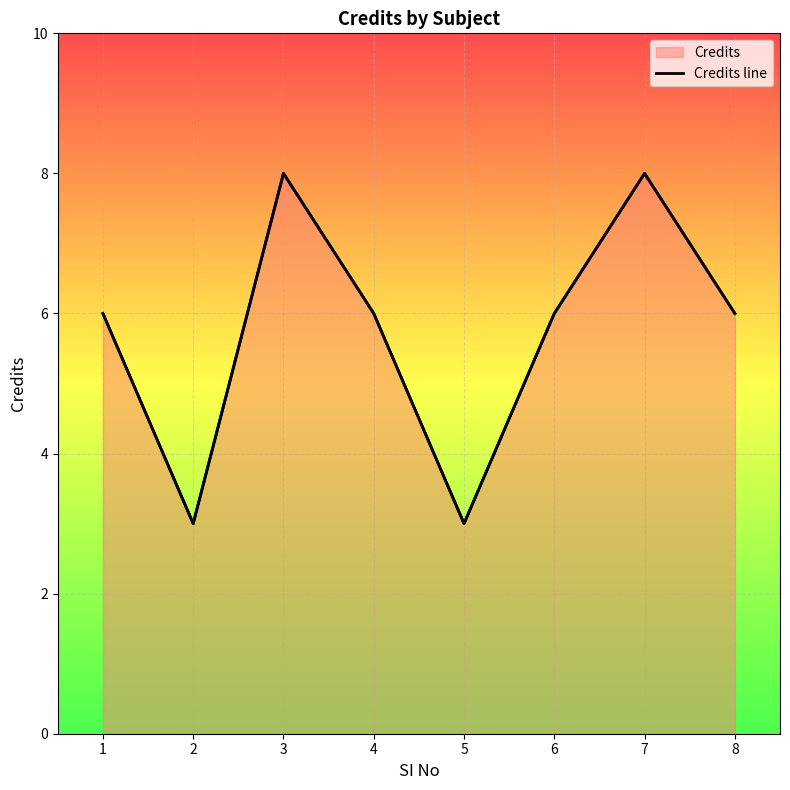

List the labels in order of value, smallest first.

2, 5, 1, 4, 6, 8, 3, 7